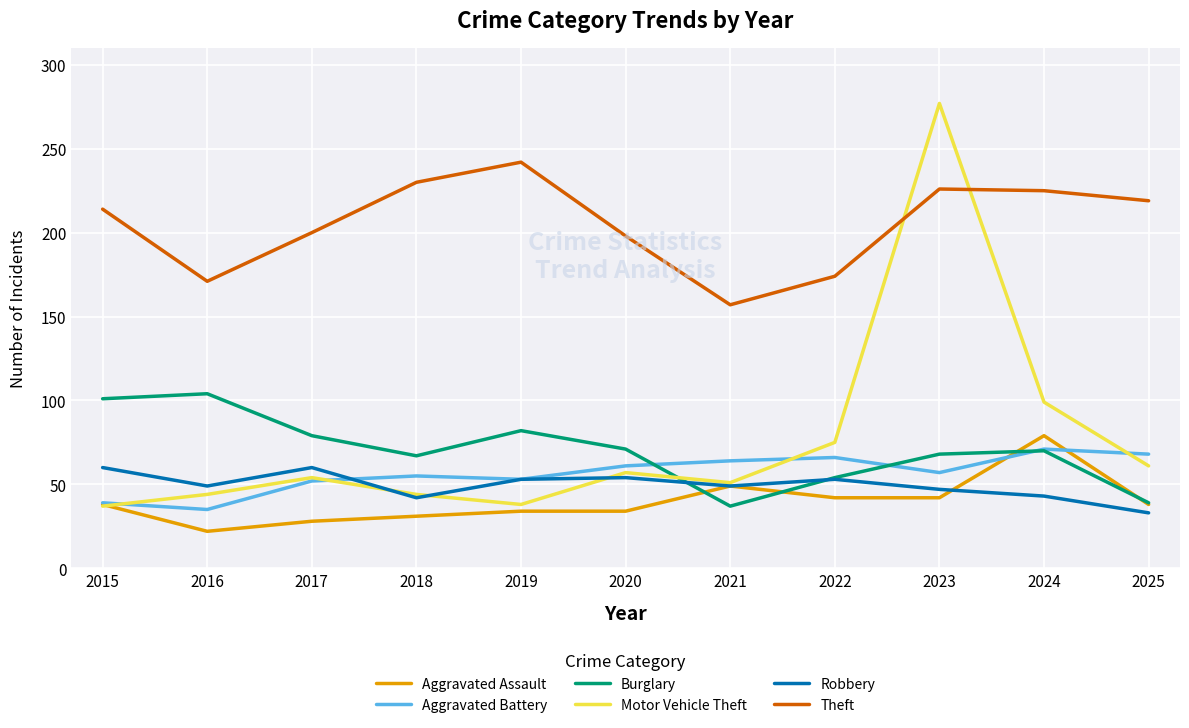

True or false: Theft and Burglary intersect in this chart.

False